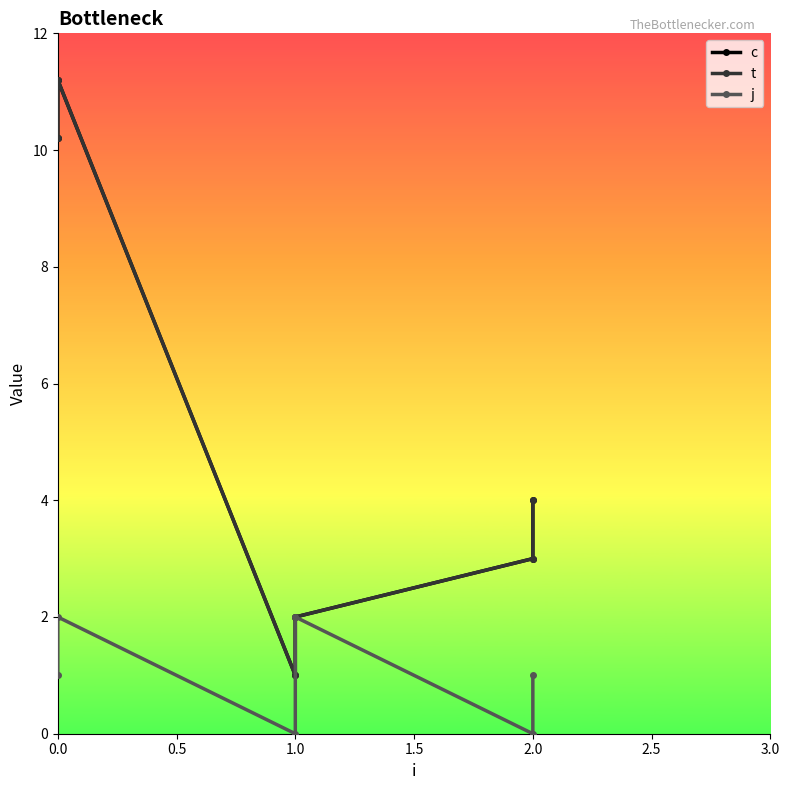

Which series has the widest spread of values?

c